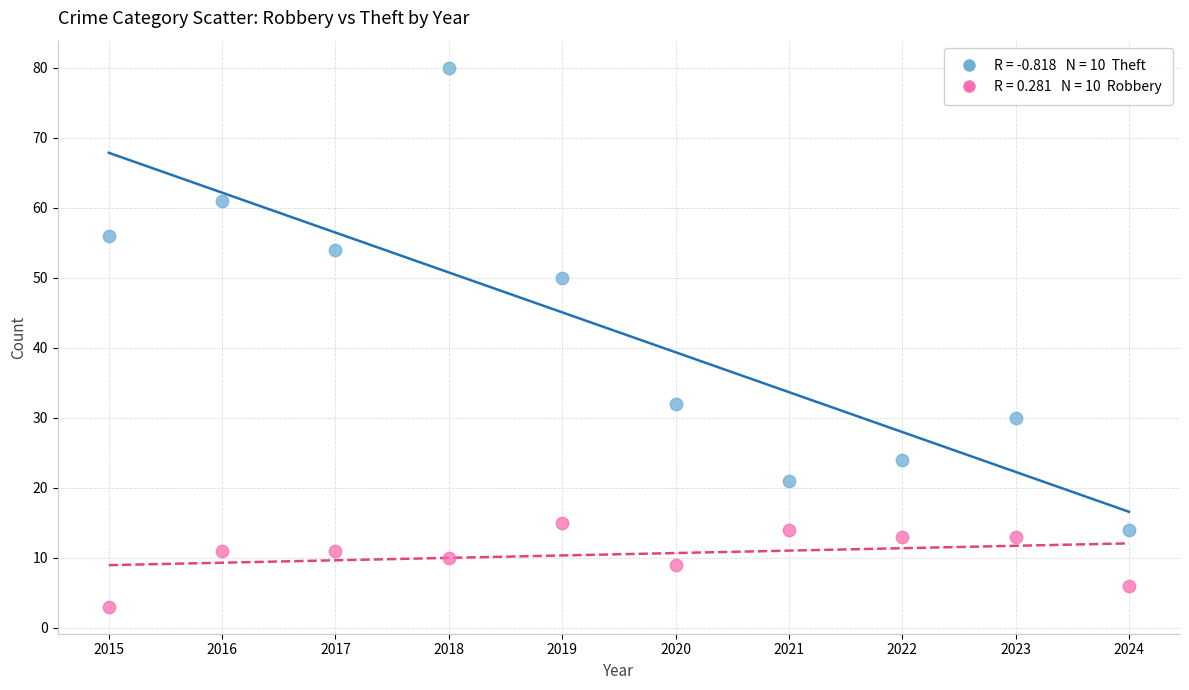

Across all data points, what is the range of X values (max minus min)?

9